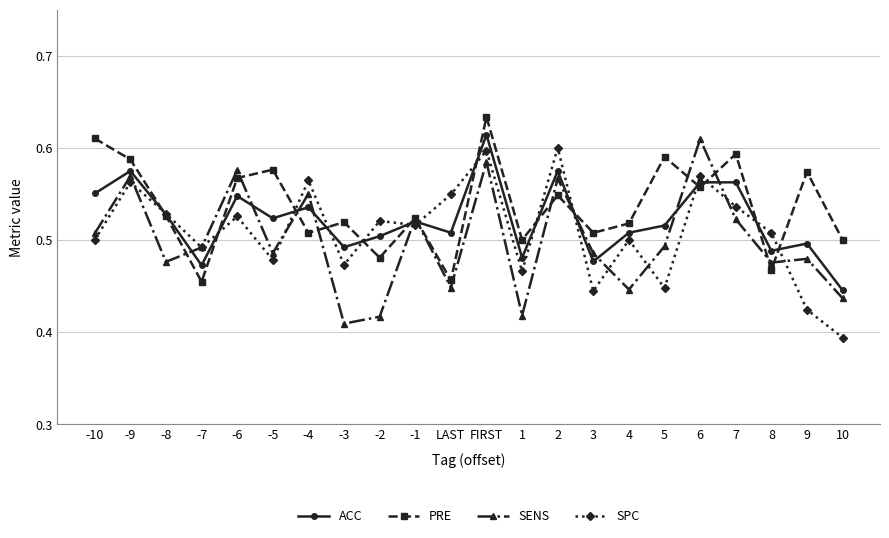

Which label corresponds to the smallest value in the chart?

10